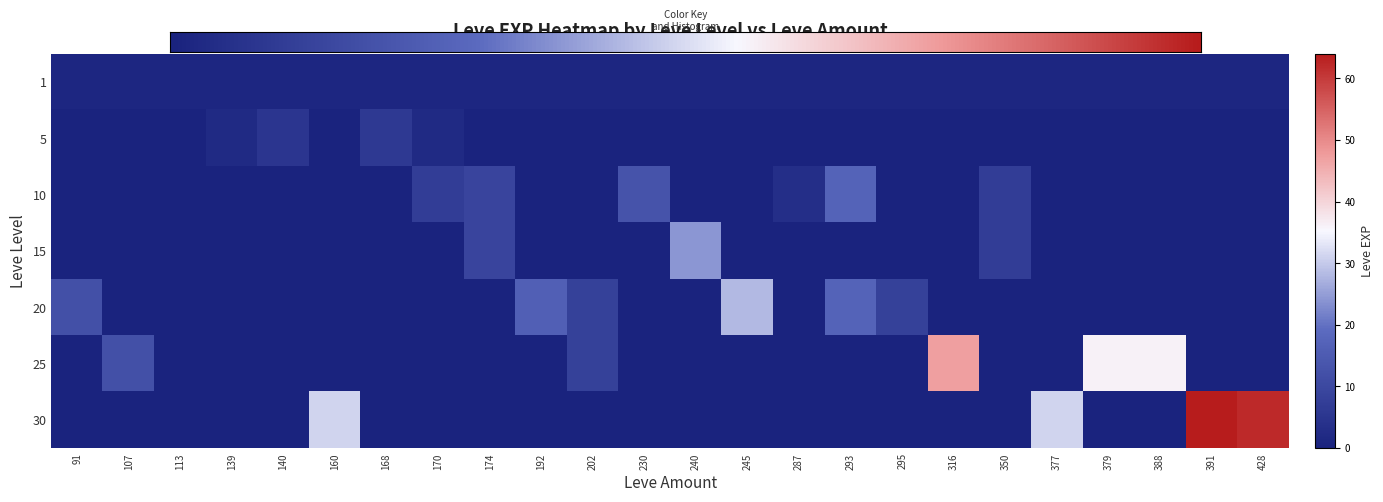

What is the difference between the second highest and minimum values in the 20 series?

17